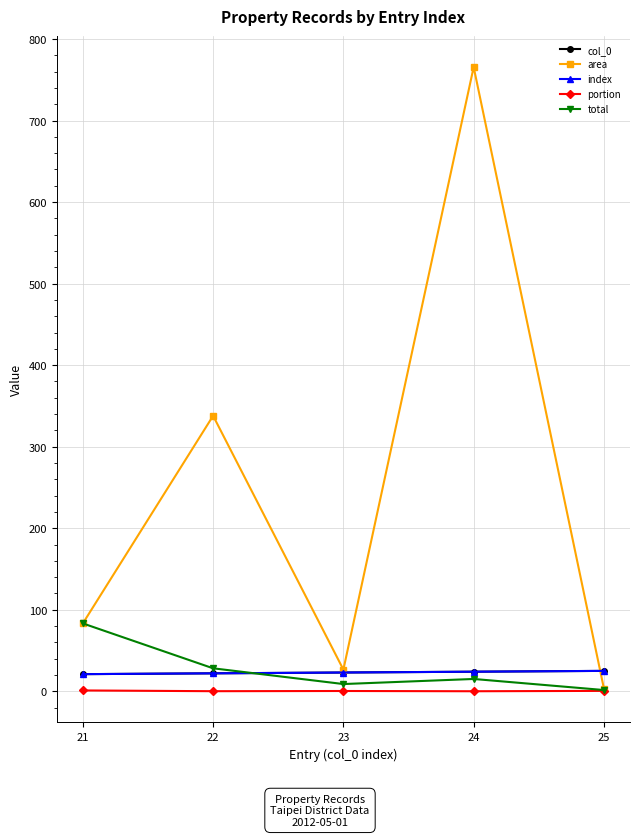

True or false: total and portion cross at least once.

False